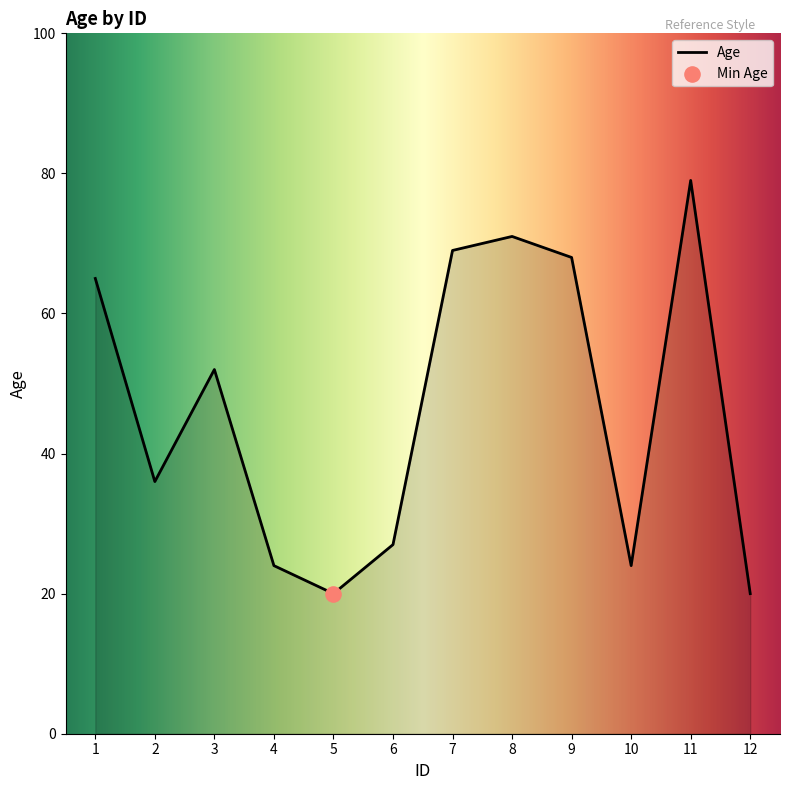

Approximately how many times larger is the value at 2 compared to 10?

1.5